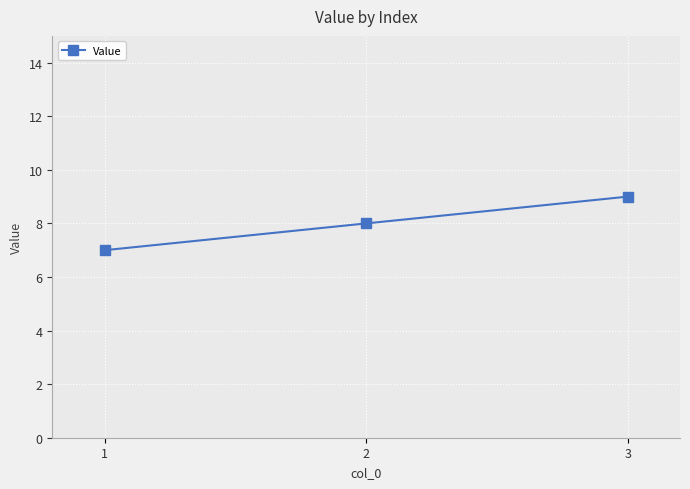

Reading left to right, extract all data points from this chart.

7	8	9